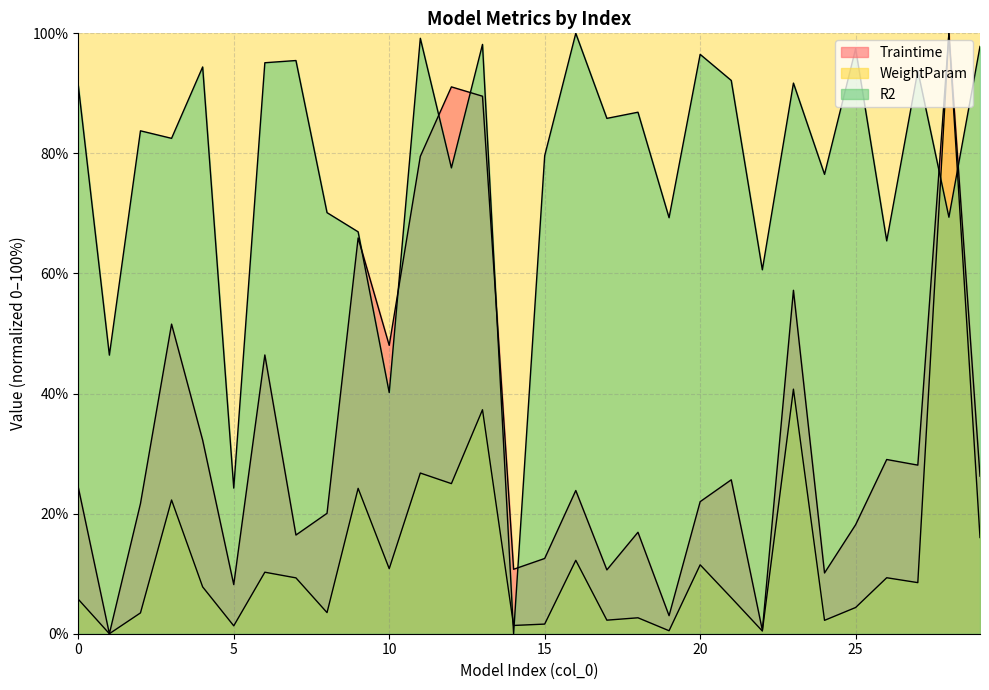

What is the sum of the Traintime values at 23 and 26?

86.2